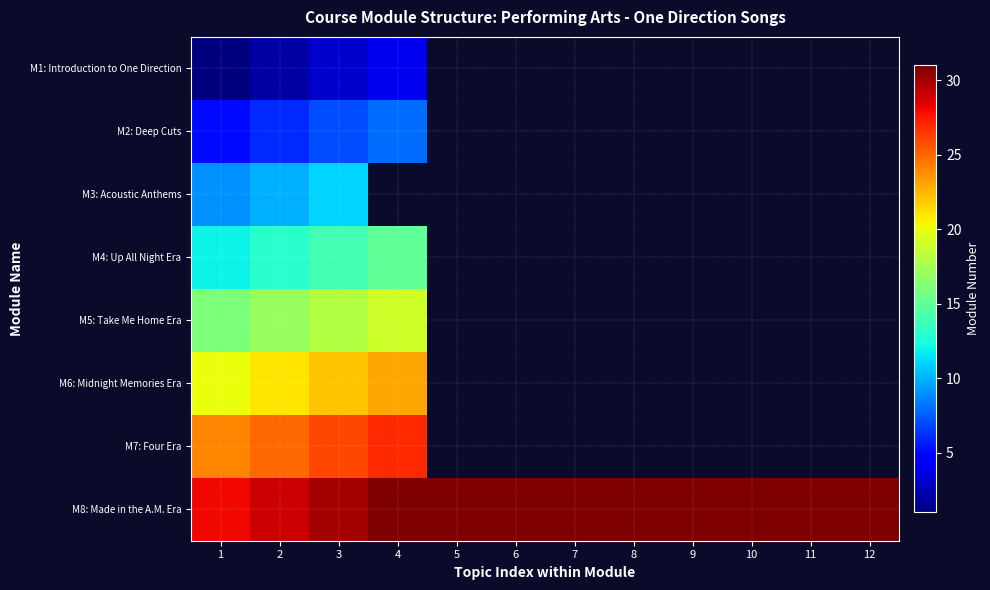

Which category has the highest value in the M2: Deep Cuts series?

4